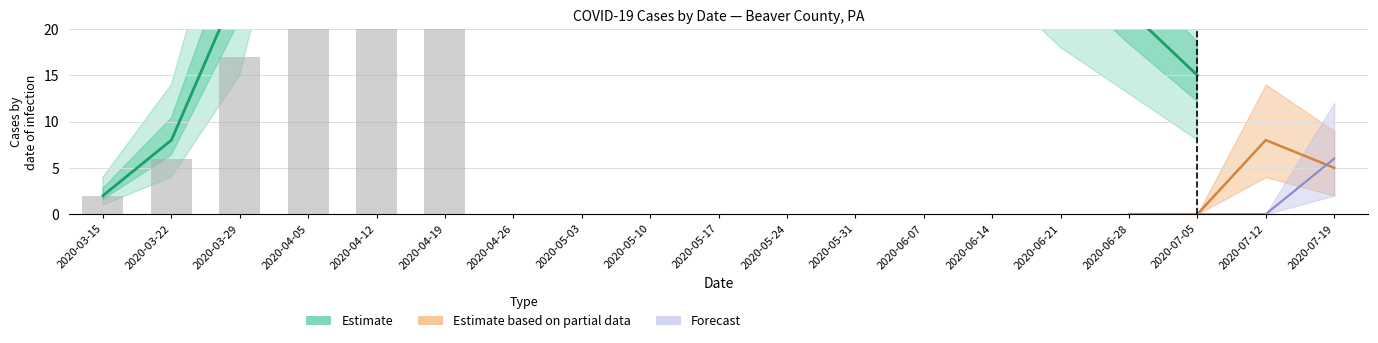

What is the label of the 10th bar from the left?

2020-05-17